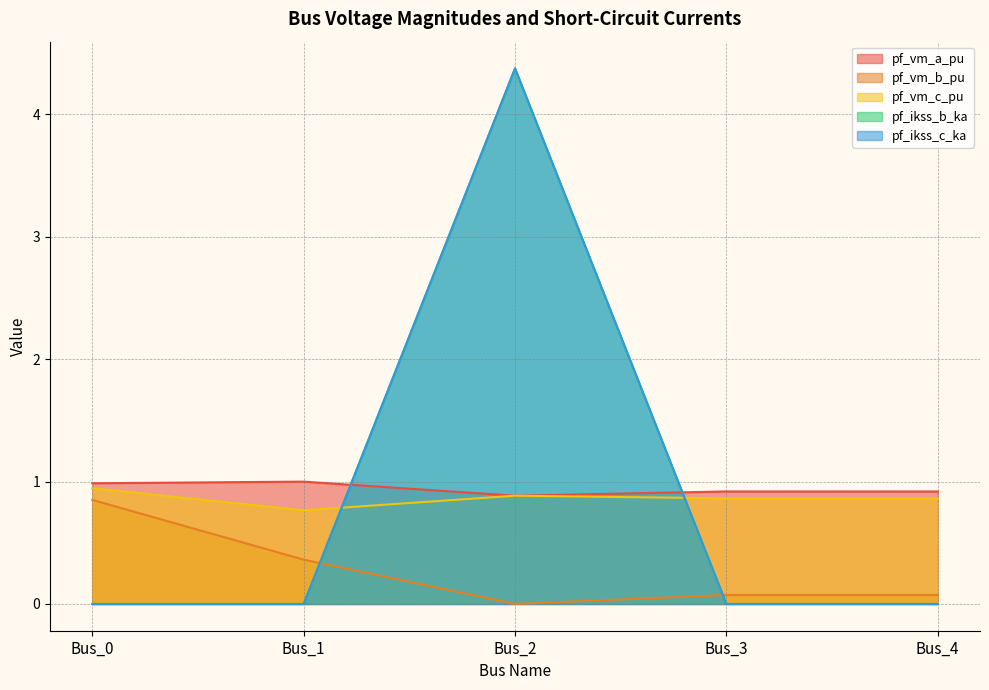

True or false: pf_vm_c_pu and pf_vm_b_pu cross at least once.

False